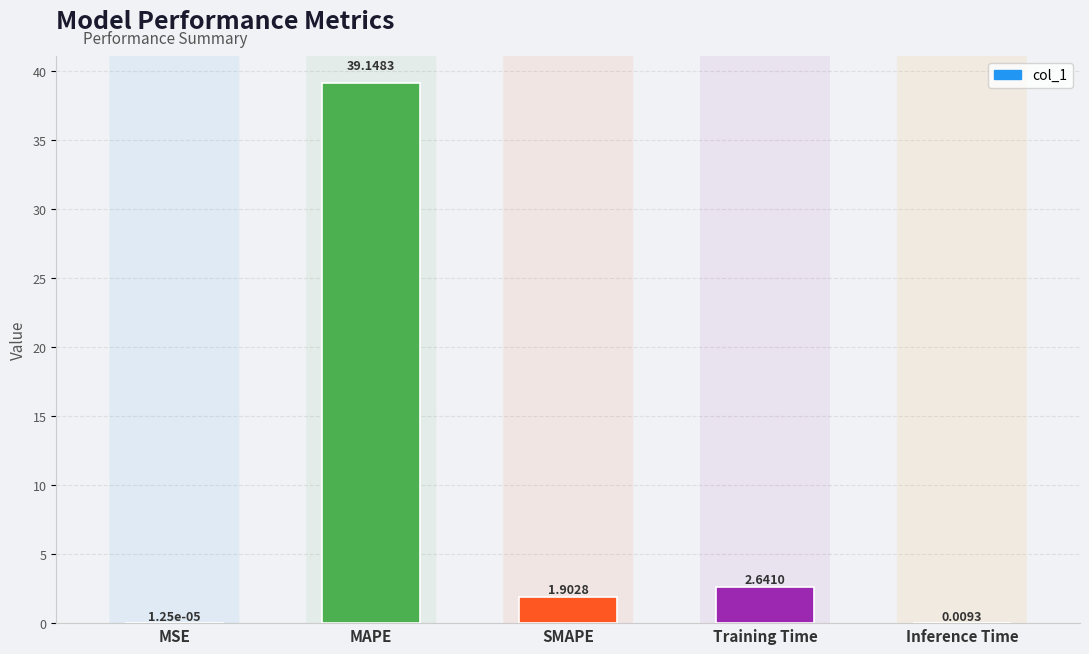

Are the bars horizontal?

No